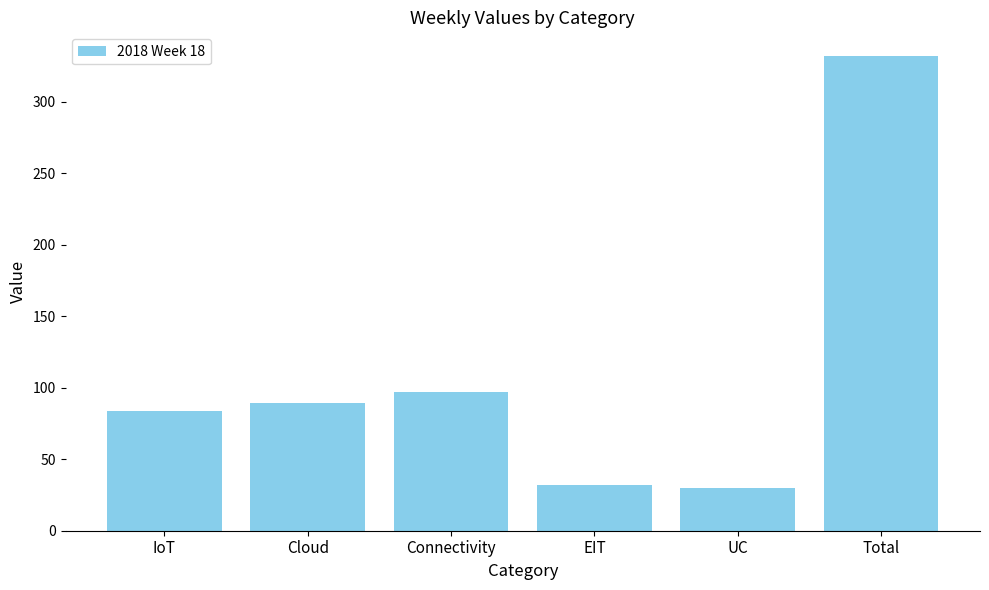

What is the sum of the values at Connectivity and Cloud?

186